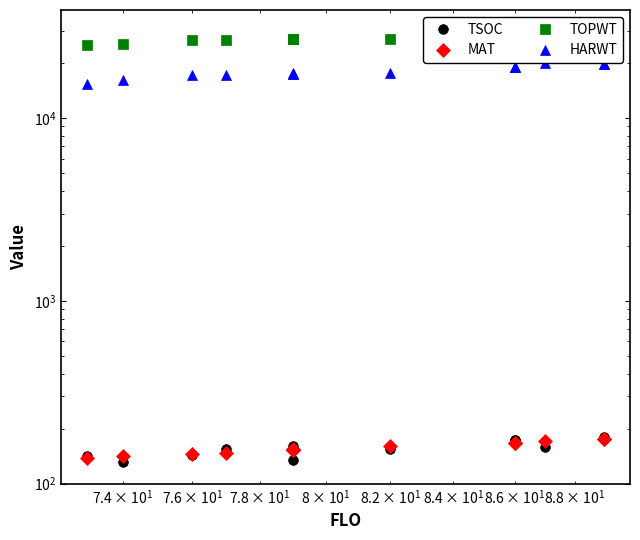

Reading left to right, what are all the values shown in this chart?

TSOC: 141	131	144	155	154	135	160	154	174	174	167	159	175	180
MAT: 139	142	146	148	152	154	152	160	168	168	166	172	176	176
TOPWT: 24992	25466	26718	26707	27059	27239	27059	27023	28579	28579	28560	29744	29404	29404
HARWT: 15373	16078	17209	17286	17411	17749	17411	17608	18952	18952	19003	20049	19705	19705